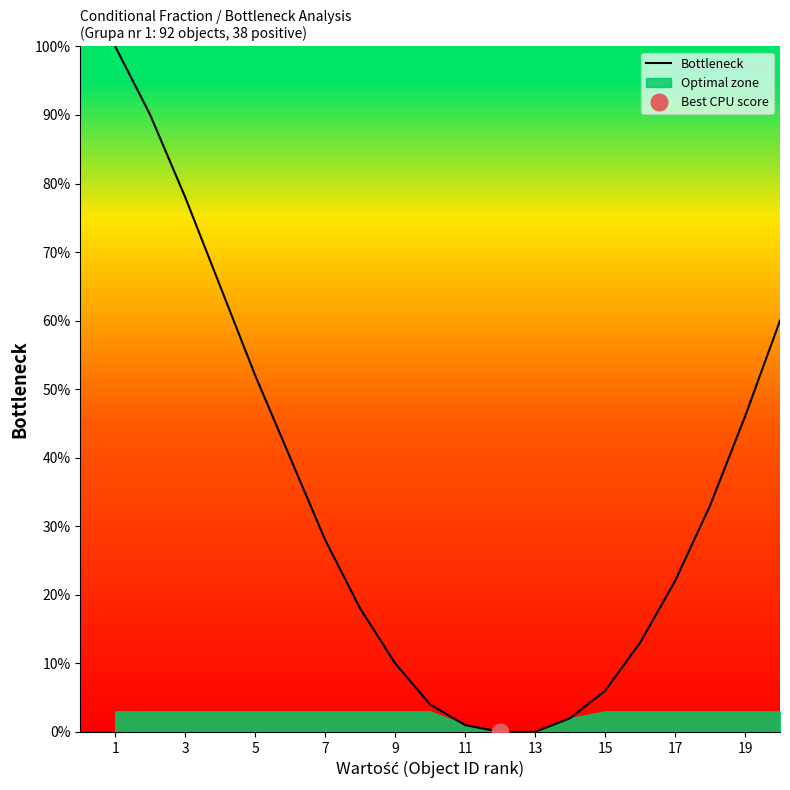

At which label is Bottleneck closest to 50?

5